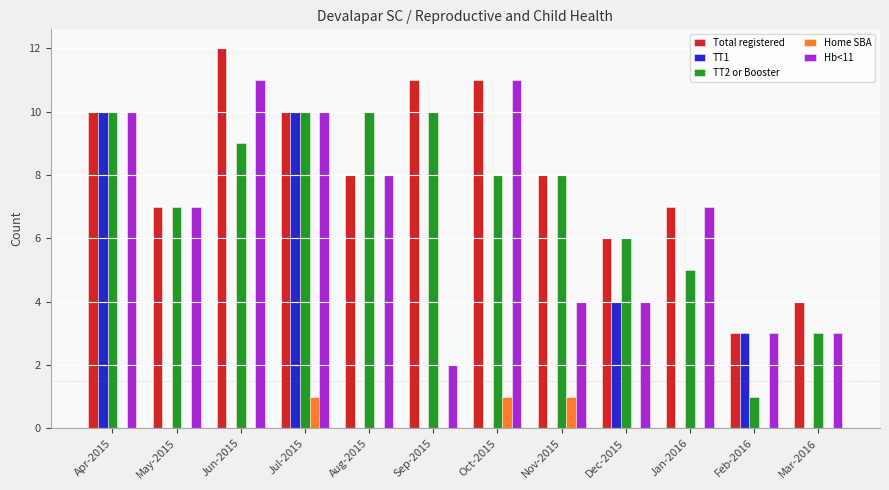

The Total registered series shows 10 at Jul-2015. True or false?

True